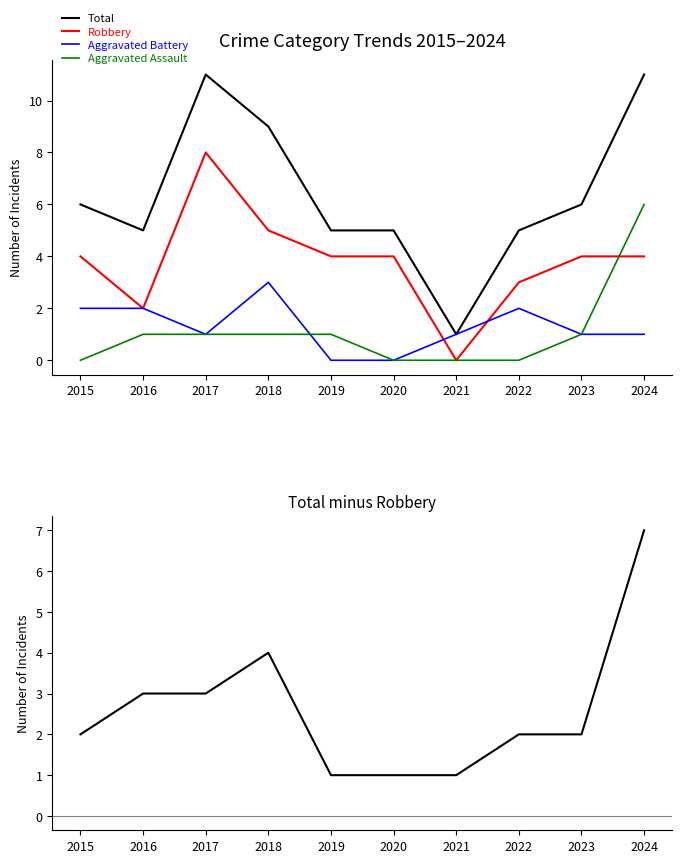

Which label corresponds to the largest value in the chart?

2017